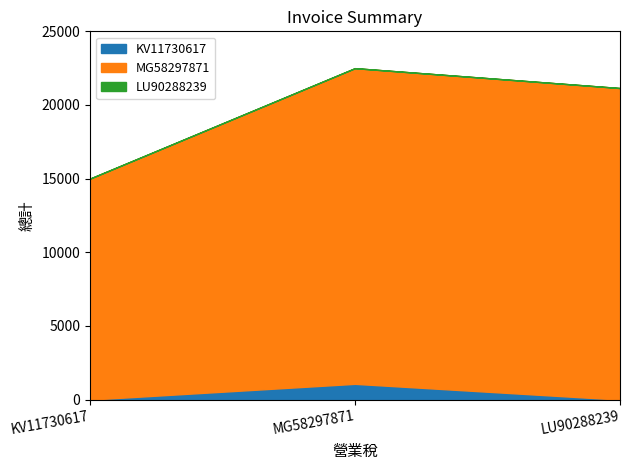

At which label does KV11730617 reach its peak?

MG58297871